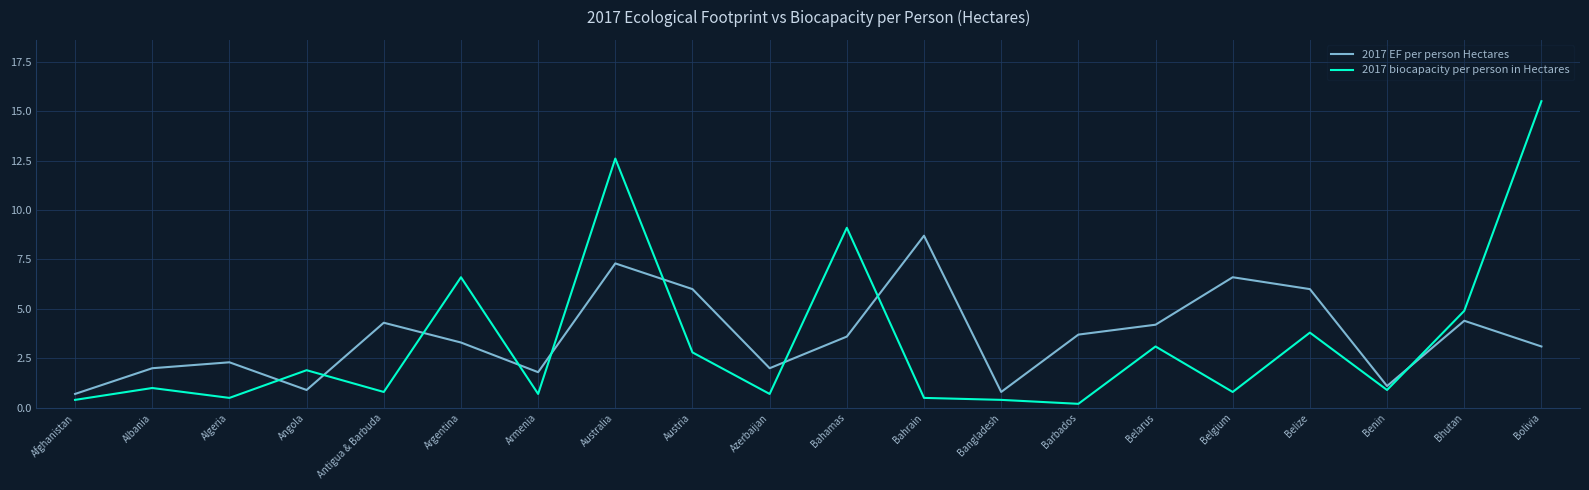

What is the difference between the highest and lowest values at Austria?

3.2